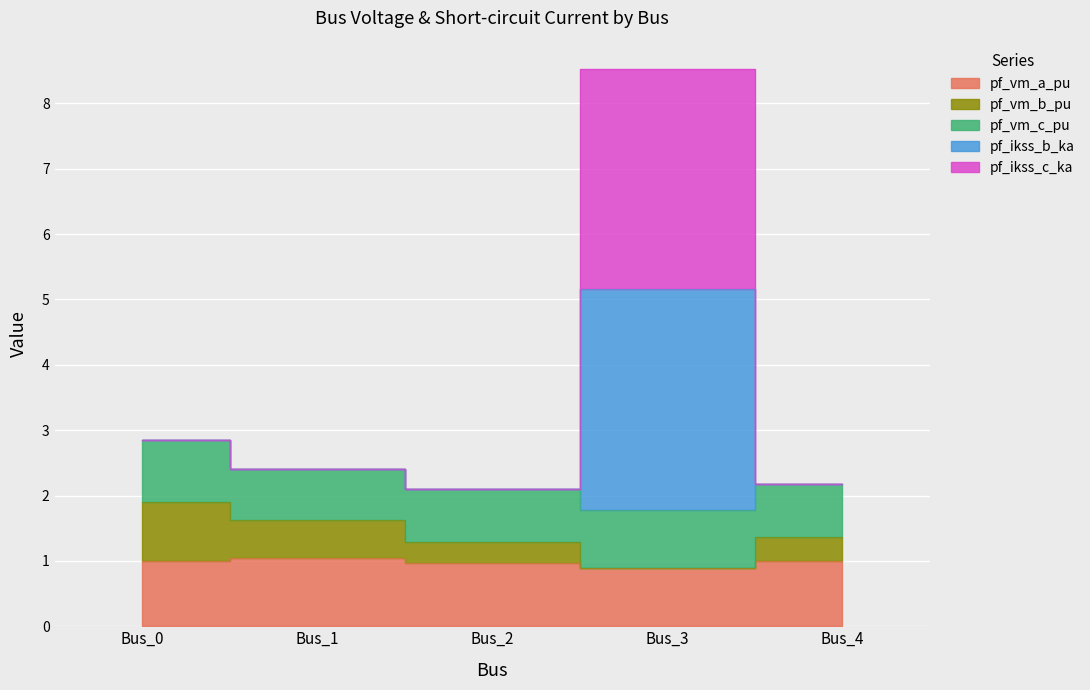

True or false: pf_vm_a_pu and pf_vm_b_pu intersect in this chart.

False